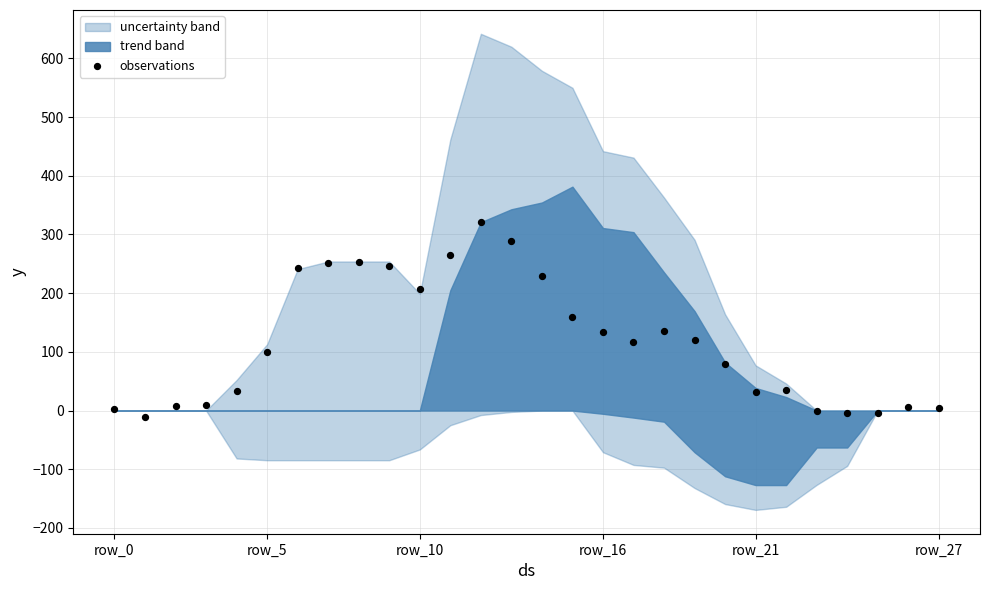

What is the range of Y values (max minus min)?

332.1